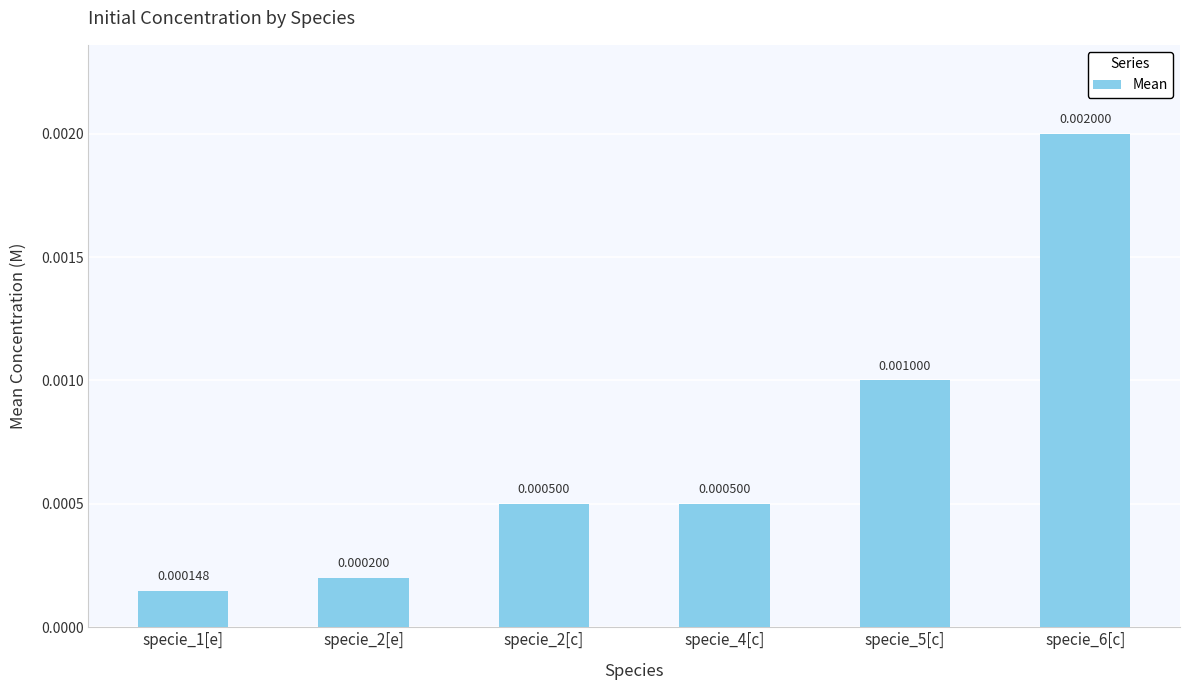

The value at specie_2[e] is 0.0. True or false?

False